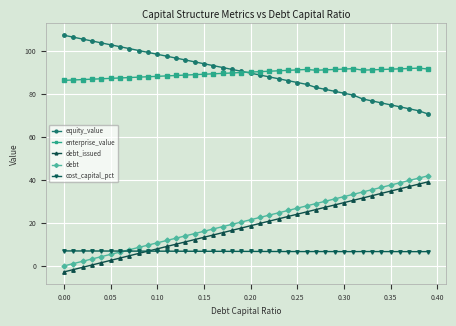

What is the greatest value displayed?

107.4